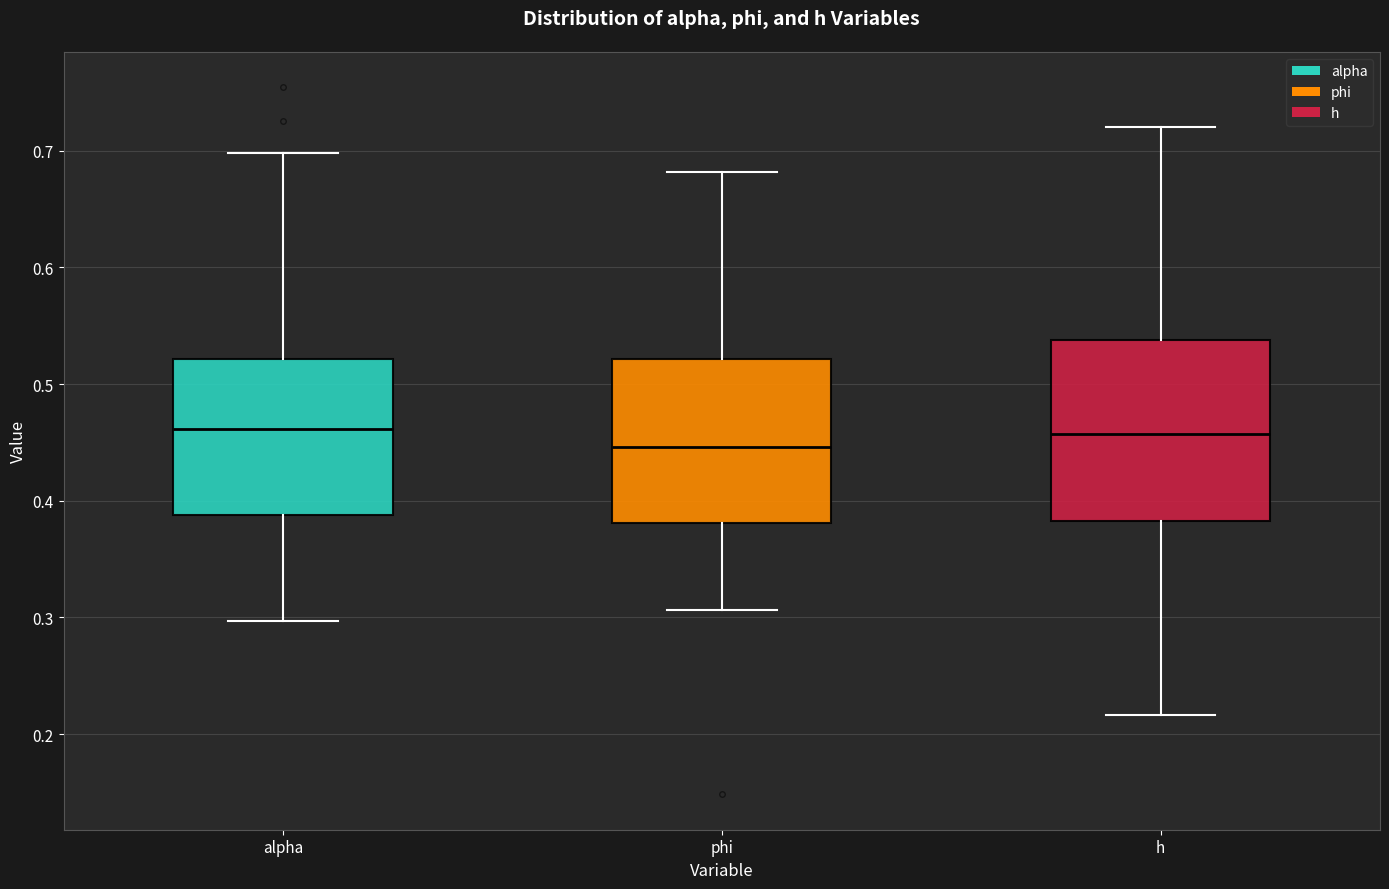

Which box is the tallest, from its lower edge to its upper edge?

h